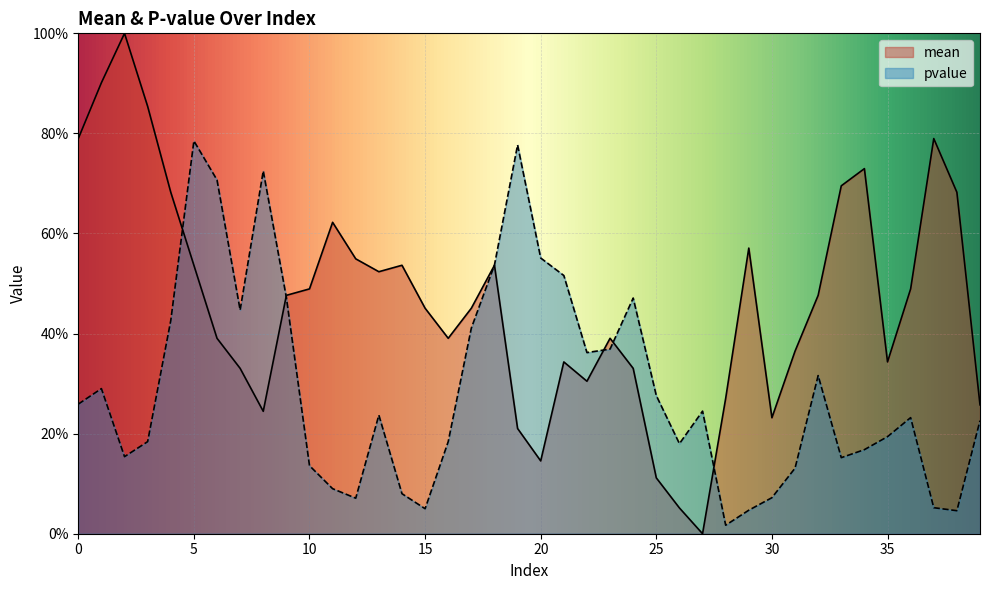

After their last crossing, which series has the higher values: mean or pvalue?

mean